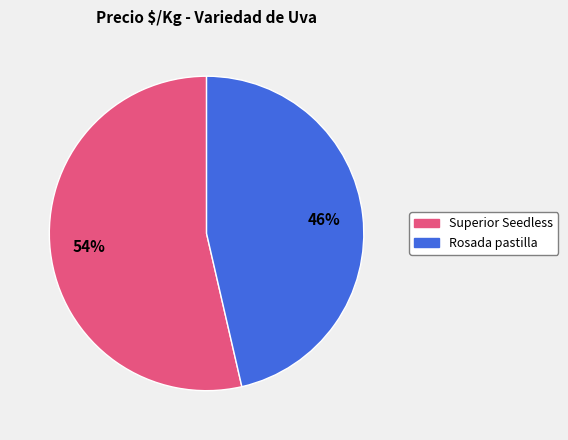

To the nearest percent, what is the average slice percentage?

50%